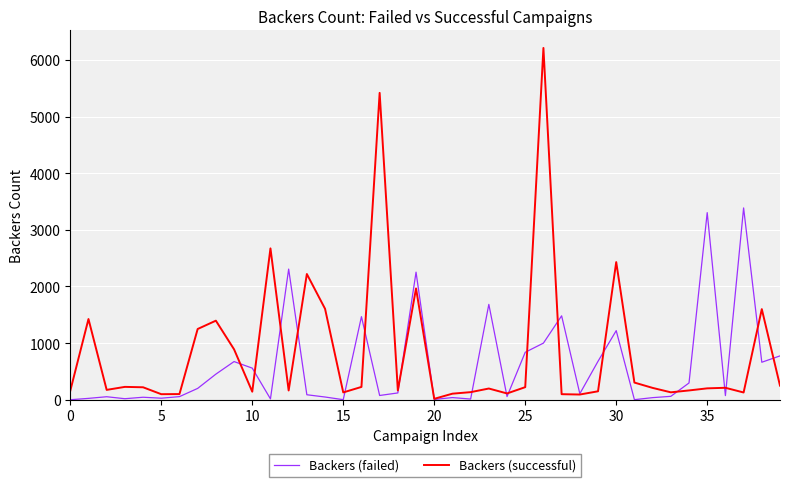

What is the difference between the maximum and second lowest values in the Backers (failed) series?

3386